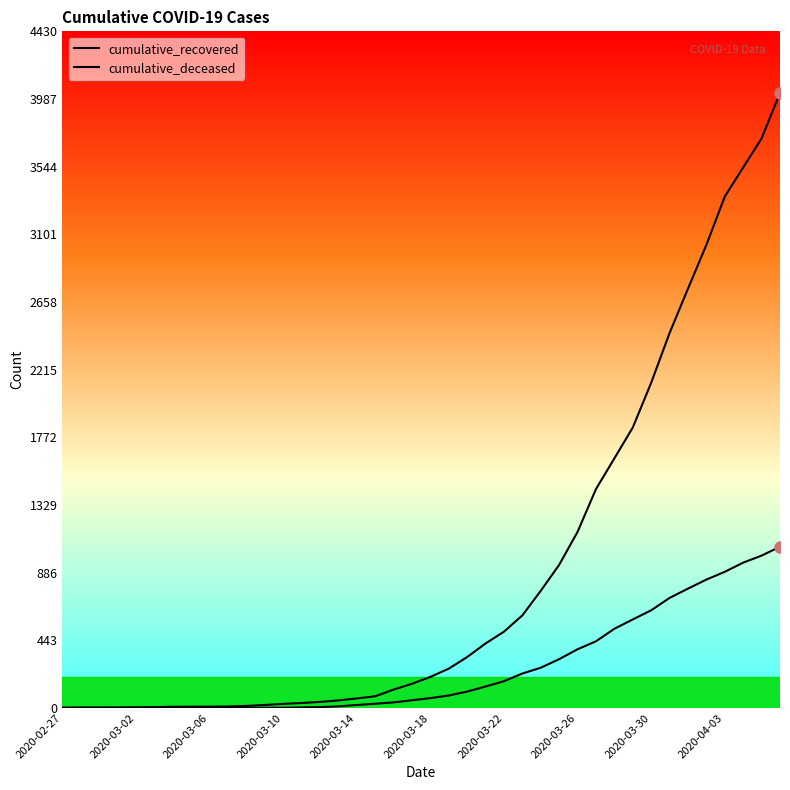

Does the chart display data point markers on the line(s)?

No